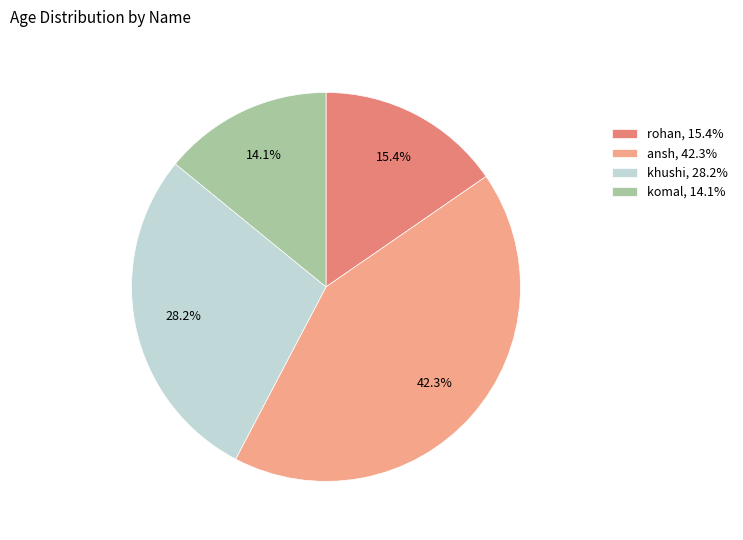

Does komal account for over 50% of the chart?

No